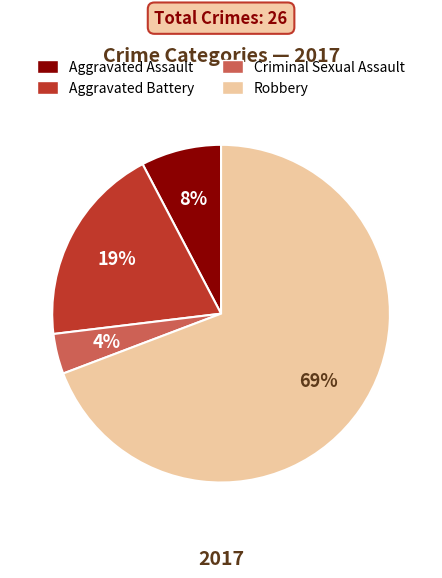

The Robbery slice represents 69% of the pie. True or false?

True